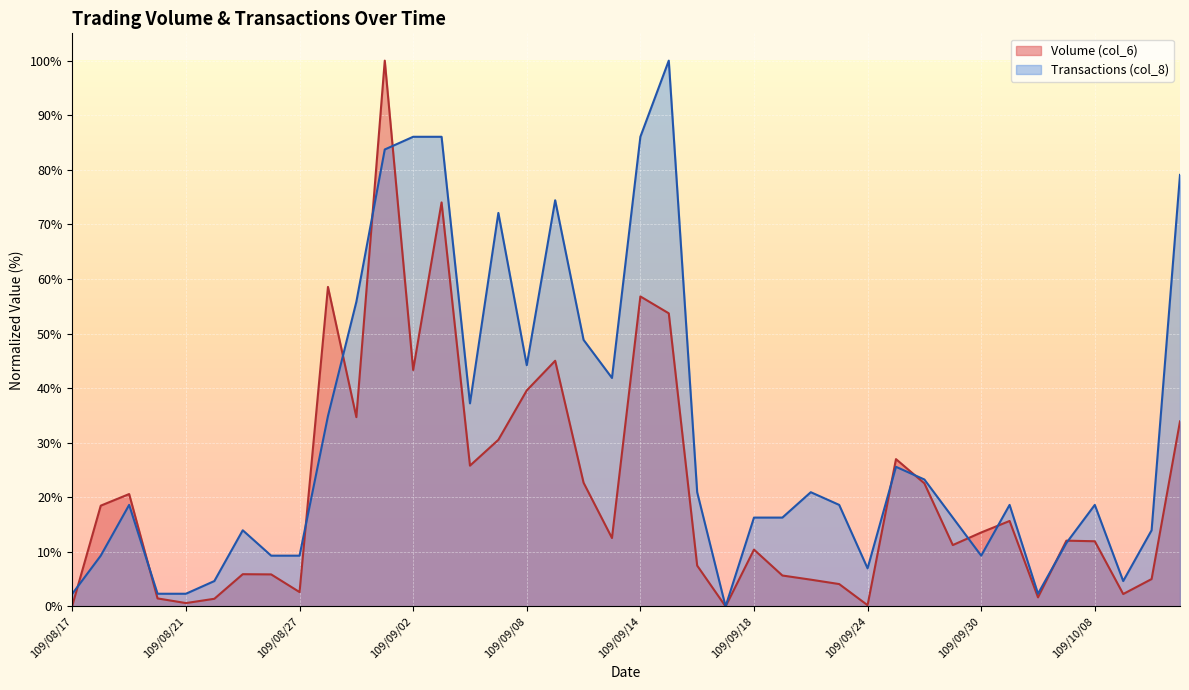

Between 109/09/16 and 109/08/26, which is larger?

109/09/16